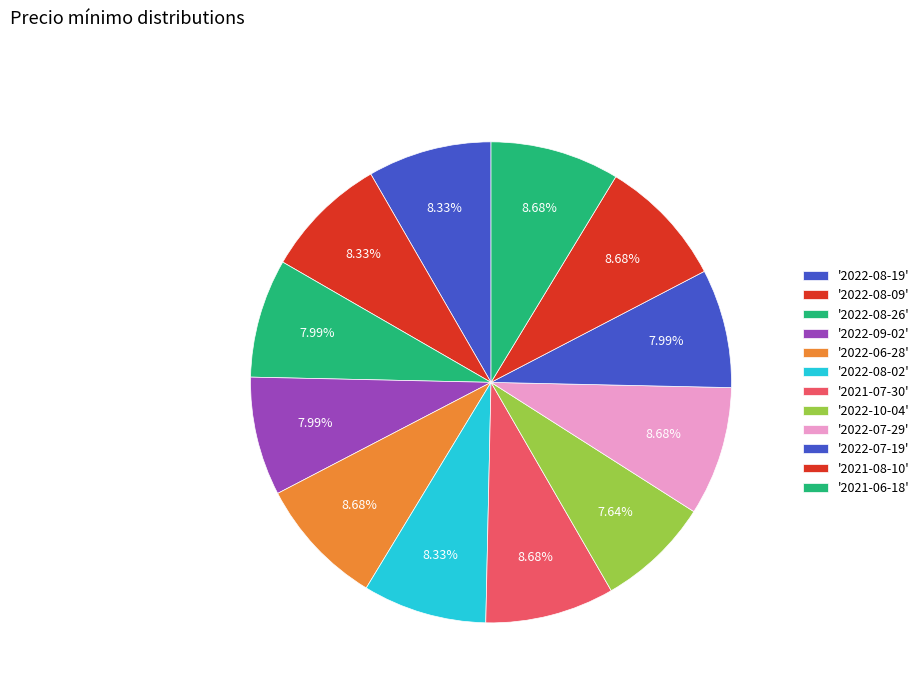

What is the largest slice in the pie chart?

2022-06-28